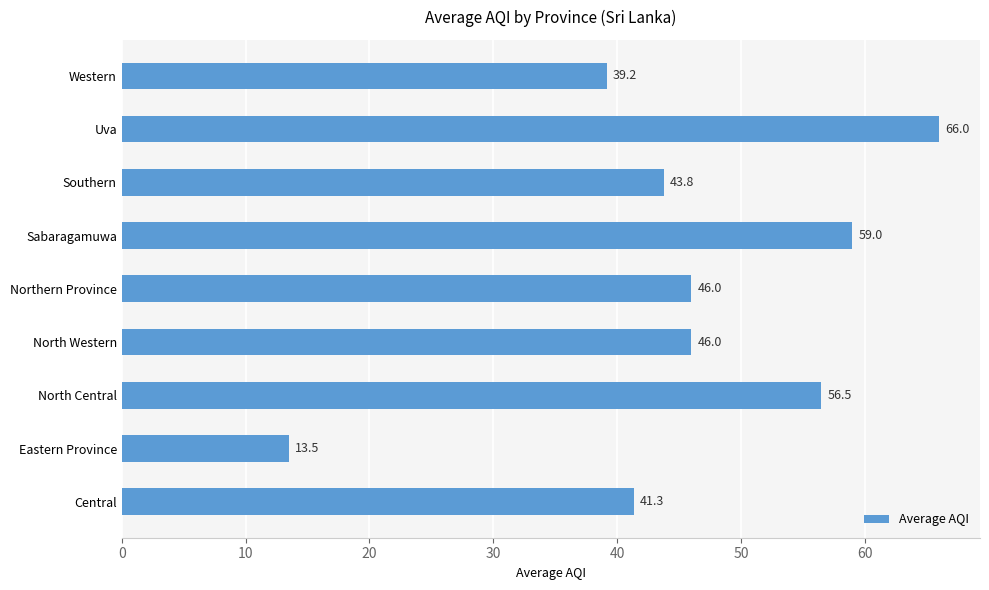

How many bars are there in total?

9